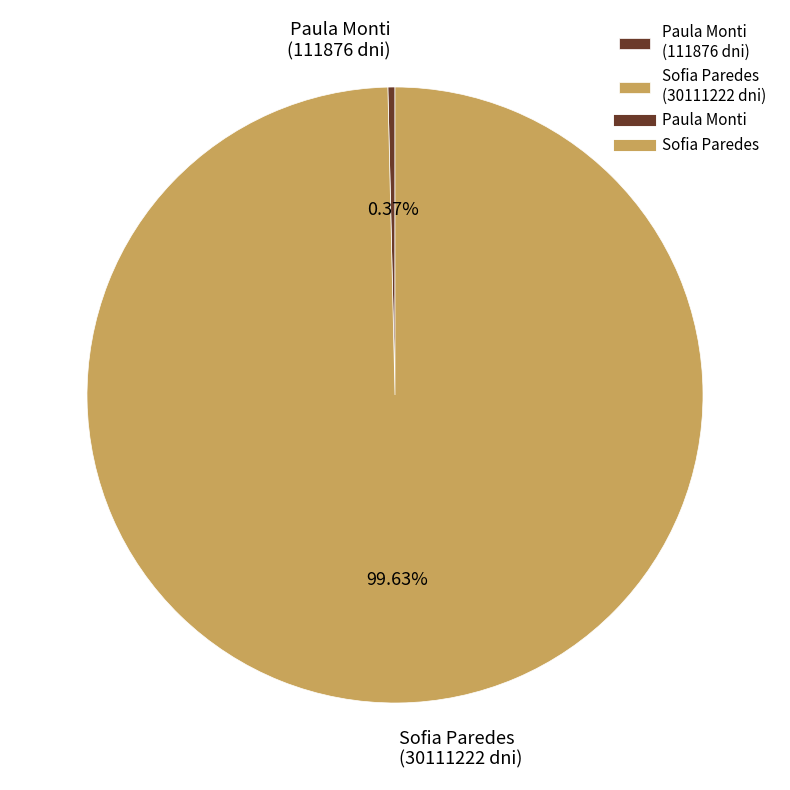

To the nearest percent, what is the combined percentage of Sofia Paredes and Paula Monti?

100%